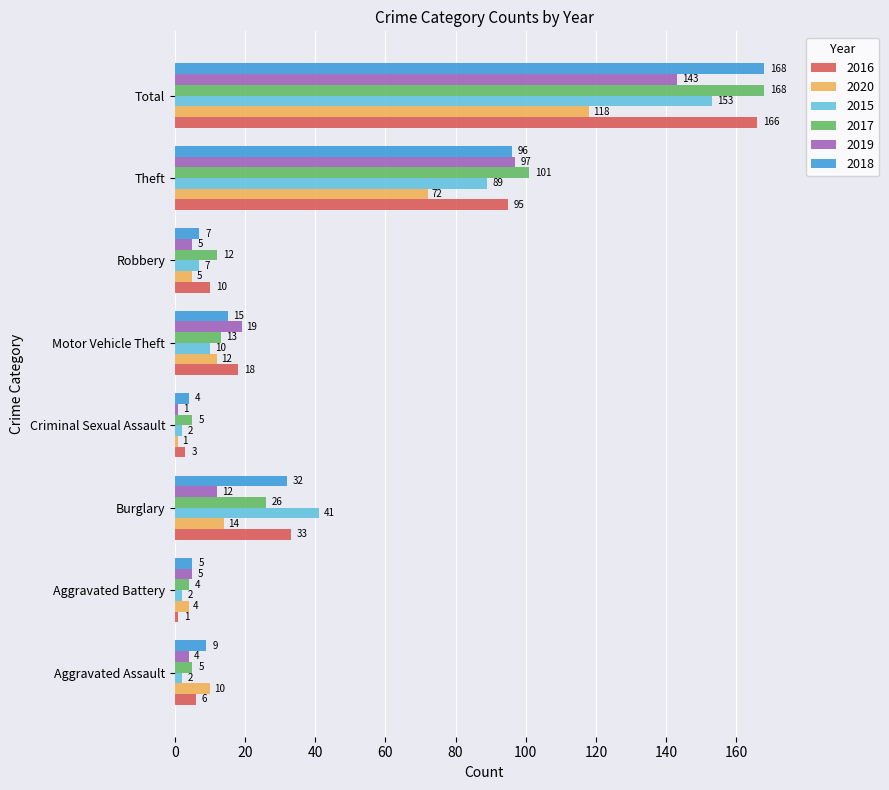

The 2019 series shows 48 at Theft. True or false?

False